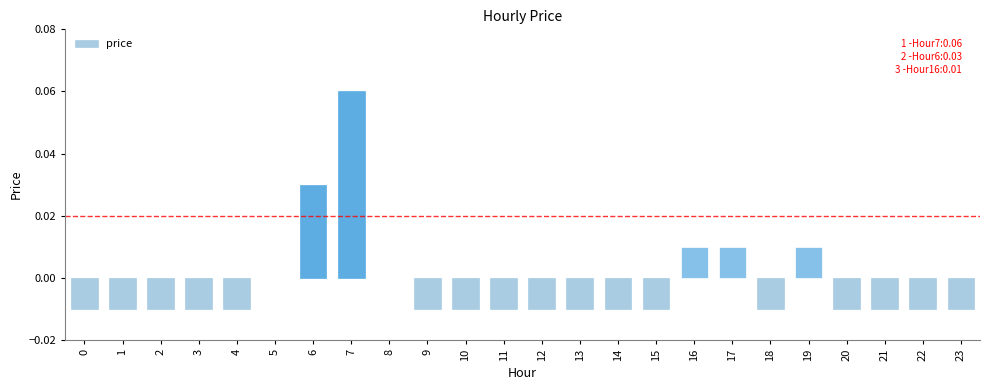

The value at 9 is -0.0. True or false?

True